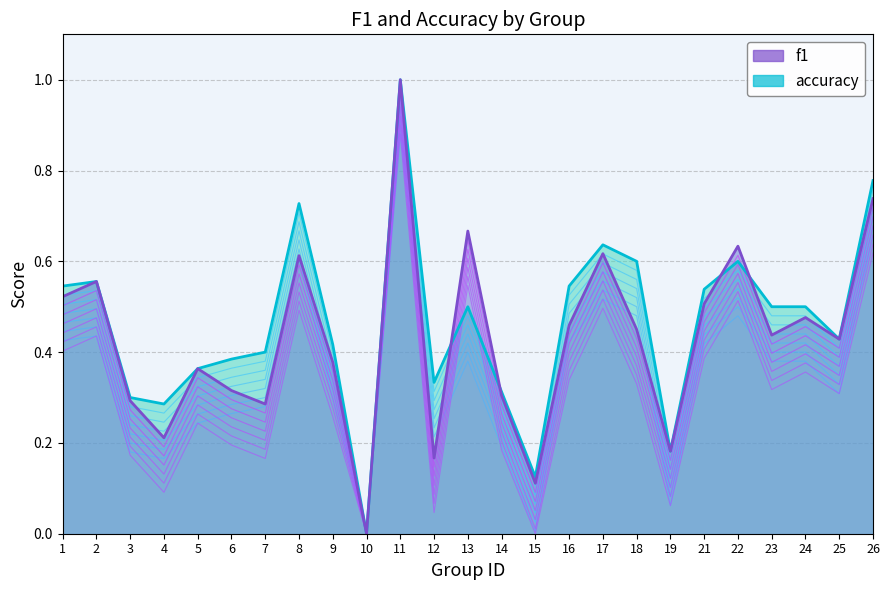

Does the chart have visible grid lines?

Yes